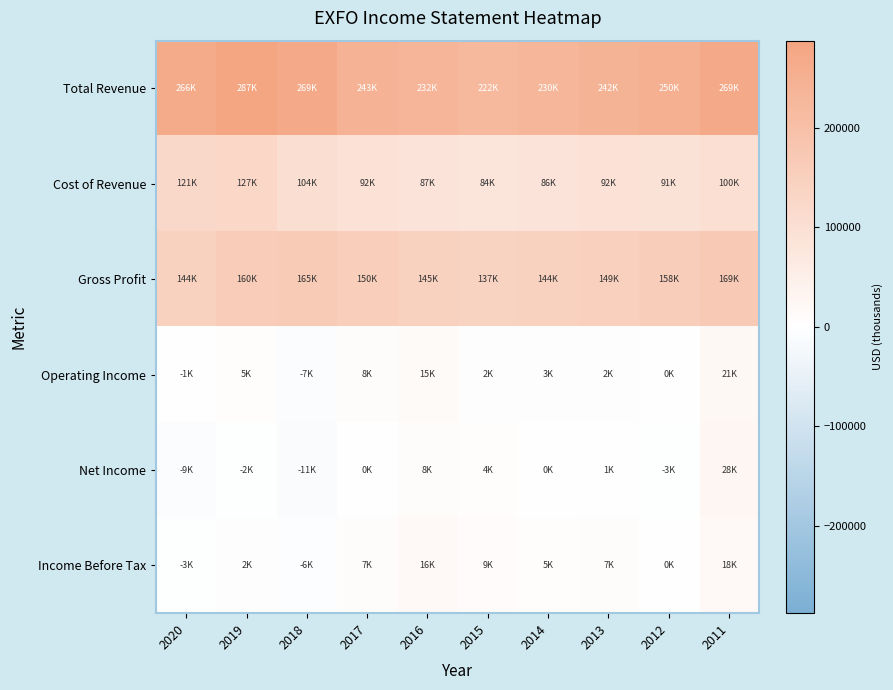

What is the total value across all series at 2016?

506500